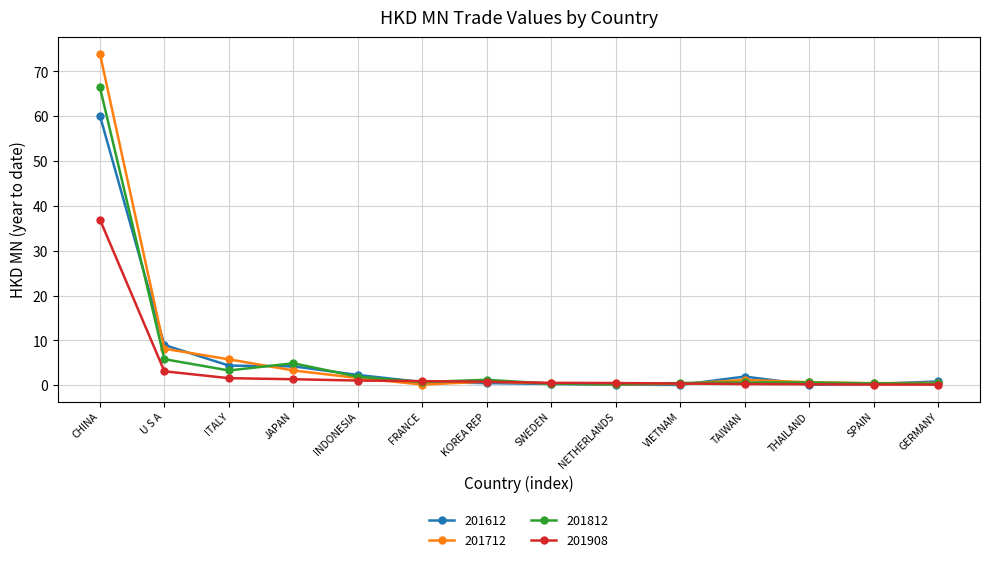

True or false: 201812 has more than 1 points higher than both neighbors.

True